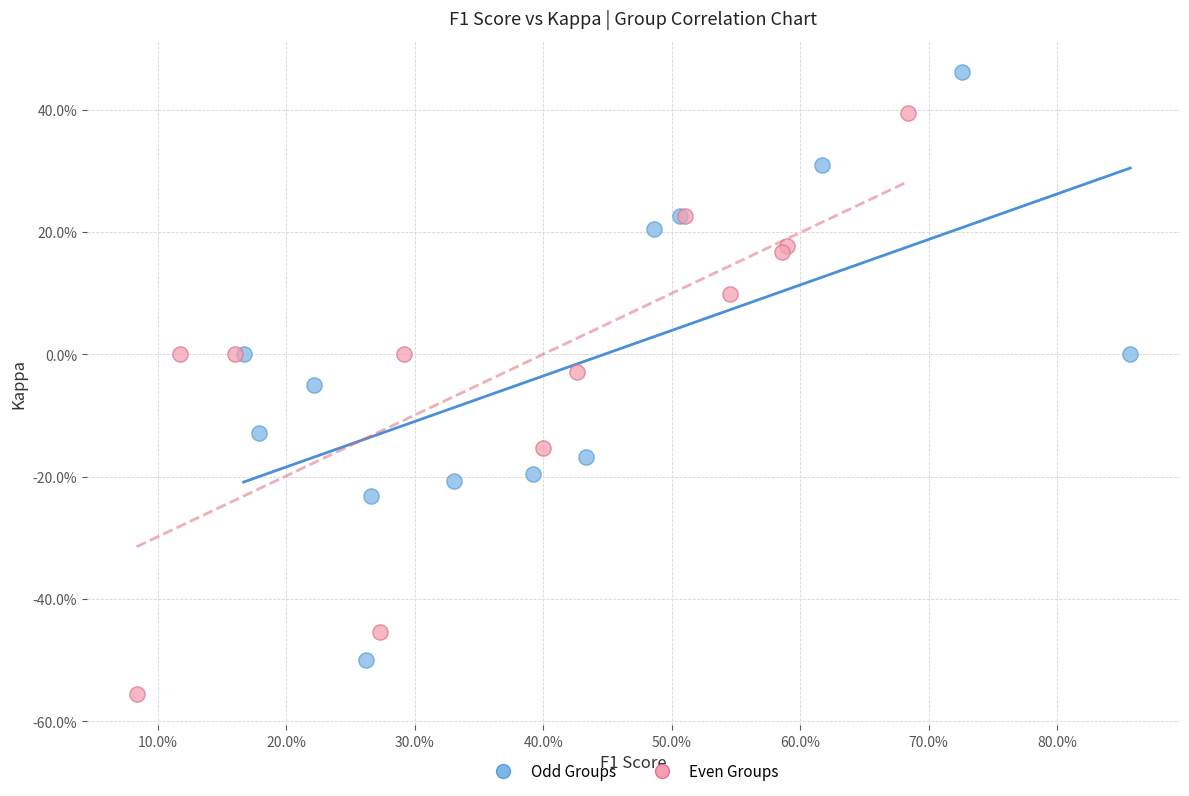

What are all the series names shown in the legend?

Odd Groups, Even Groups